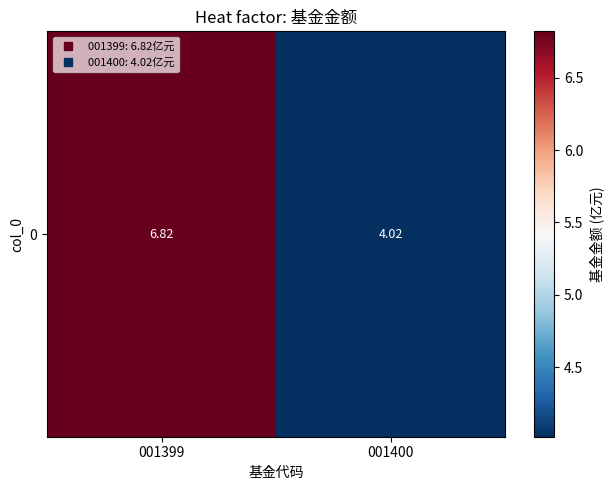

How many values exceed 6?

1